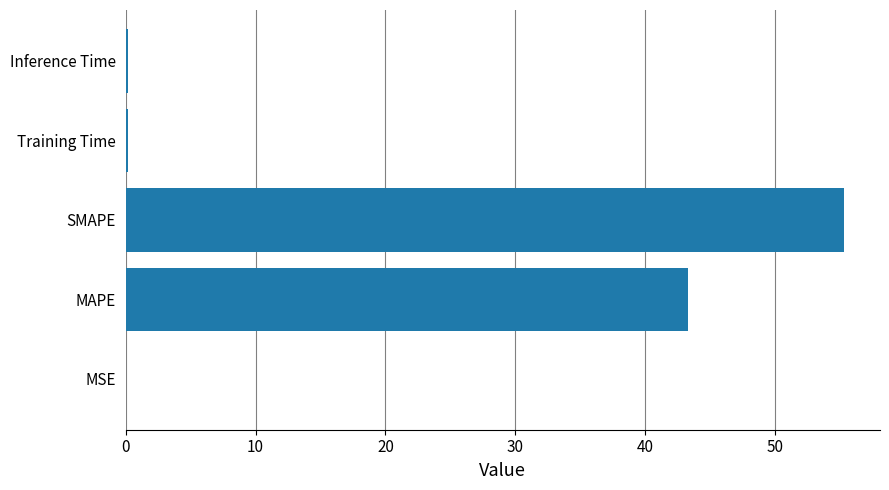

Where is the data nearest to the value 27?

MAPE